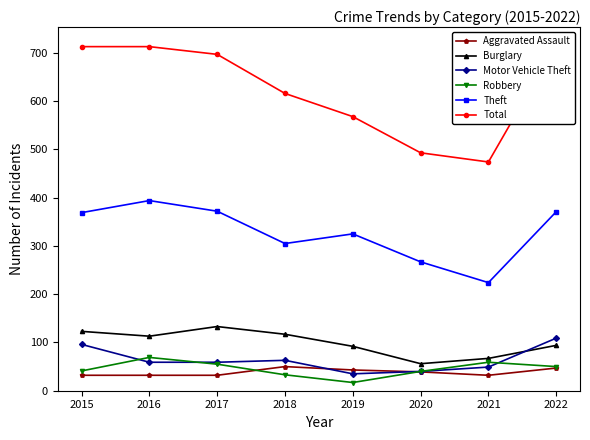

At which label does Burglary reach its peak?

2017